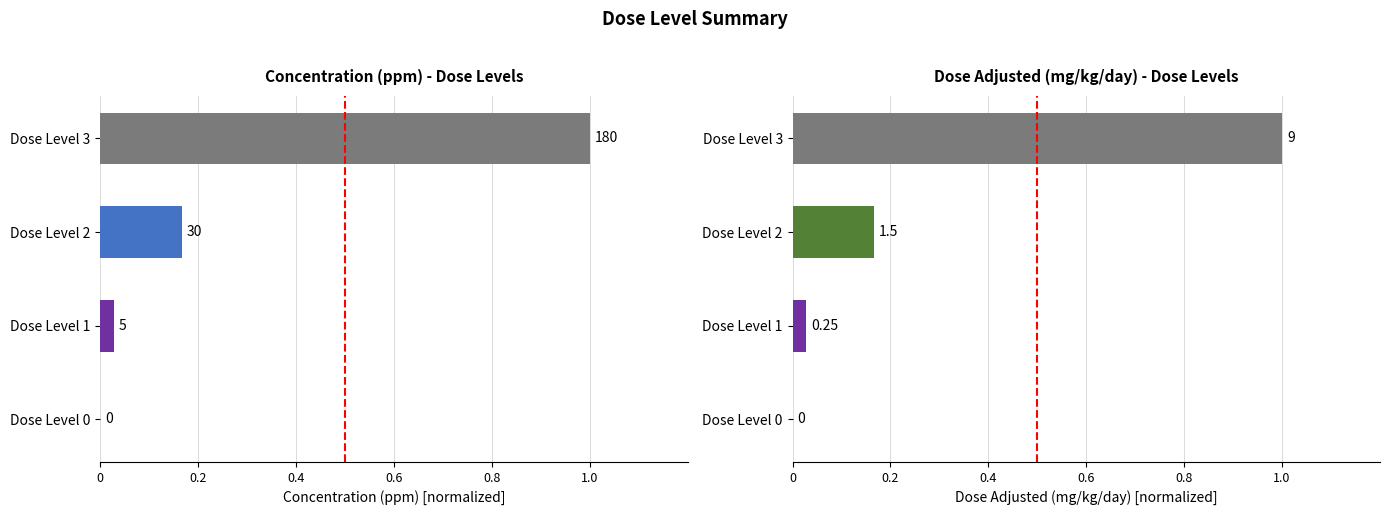

What is the difference between the maximum and minimum values in the dose_adjusted (mg/kg/day) series?

1.0